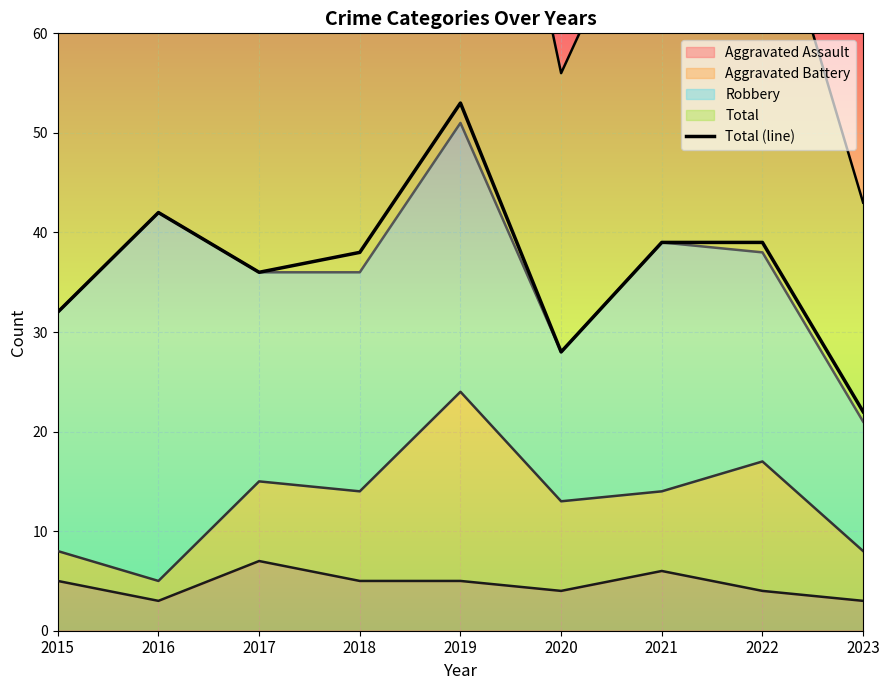

How many data points are above 38?

4